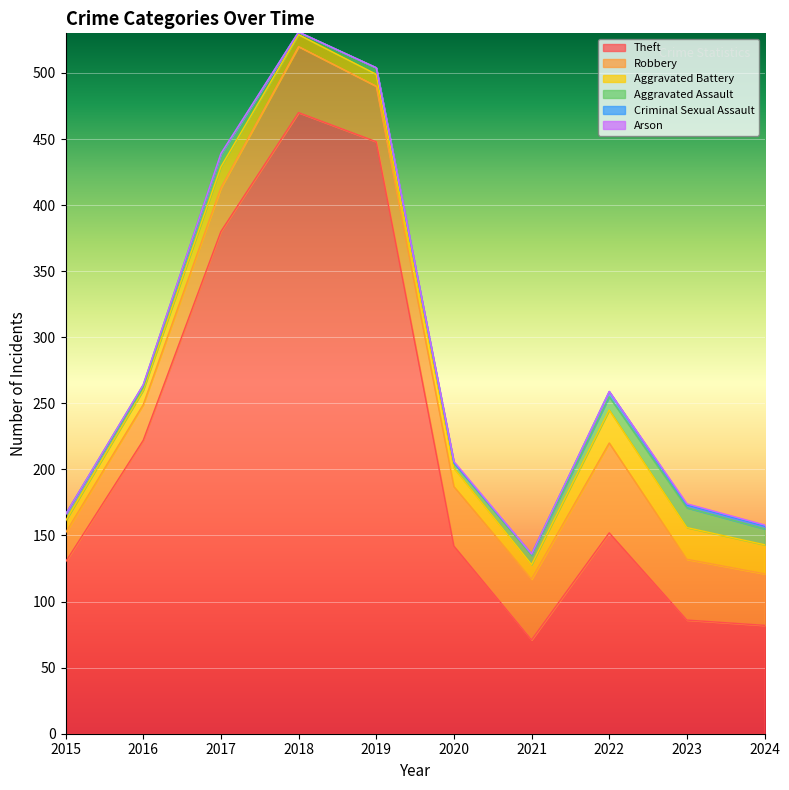

What is the difference between the maximum and minimum values in the Arson series?

1